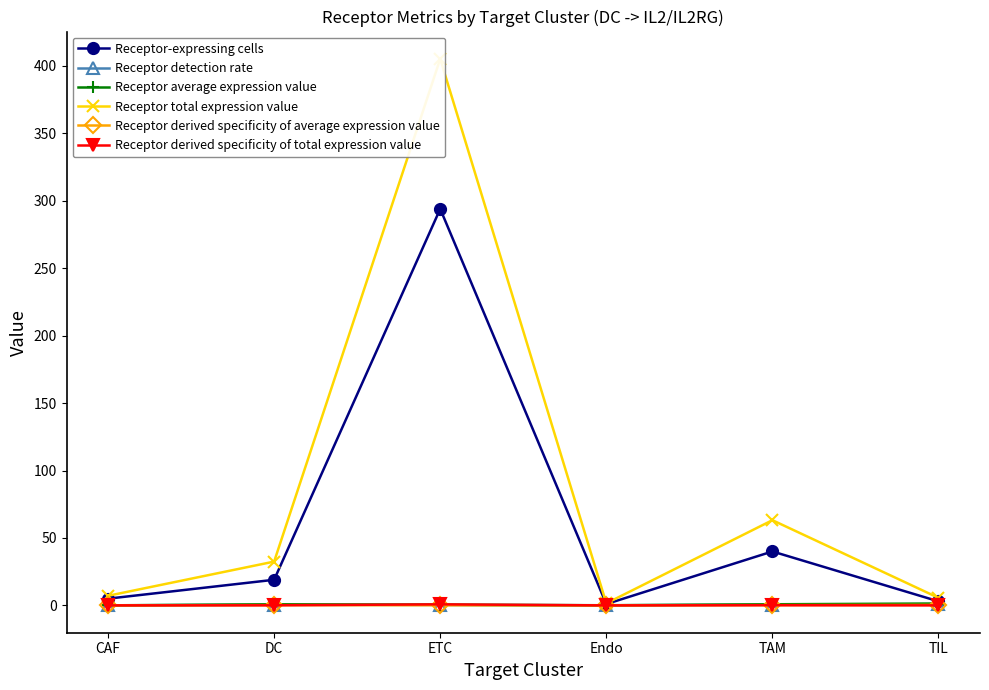

At which category does Receptor derived specificity of average expression value reach its first local valley?

Endo